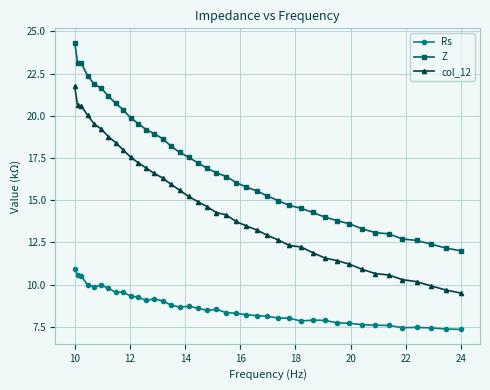

Which series has the widest spread of values?

Z